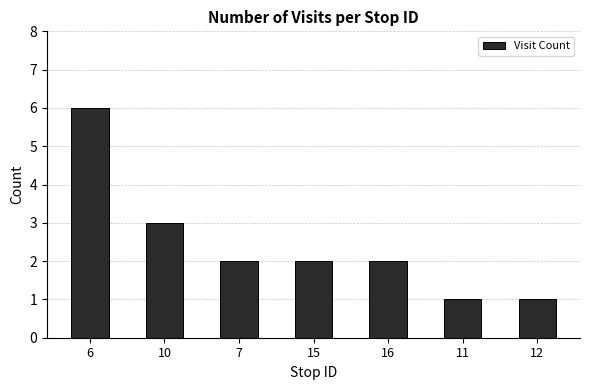

Read the value at 6.

6